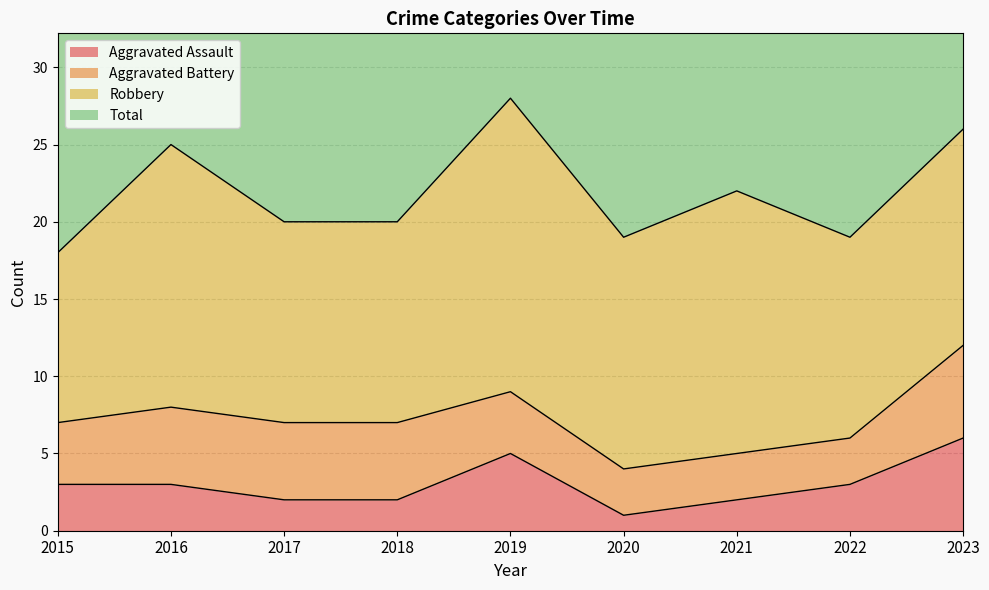

At which category does the chart reach its minimum across all series?

2020